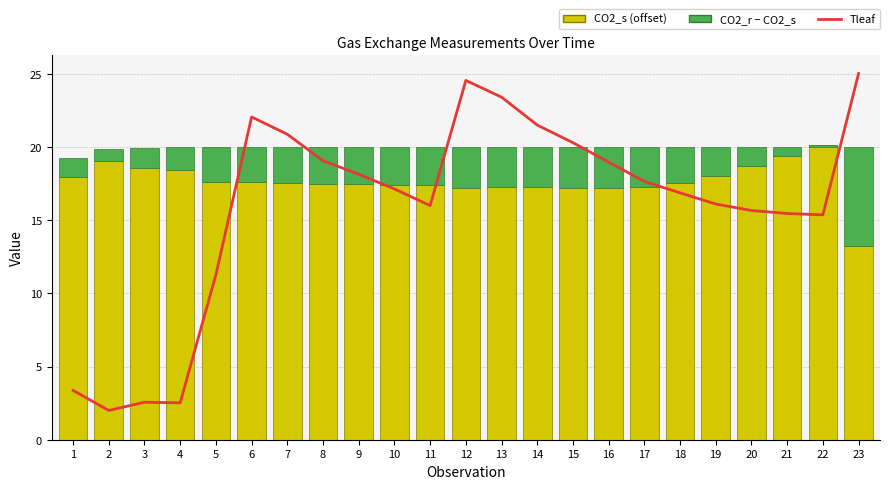

How many values in the Tleaf series exceed 17?

12